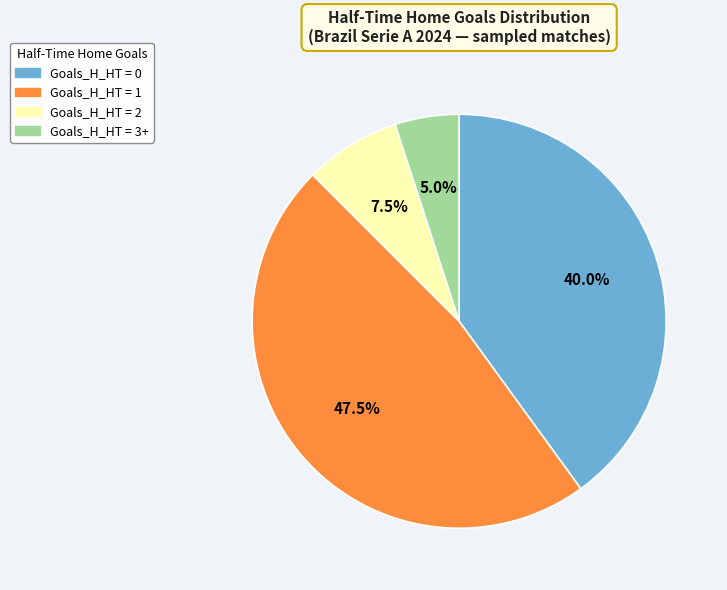

To the nearest percent, what is the average slice percentage?

25%